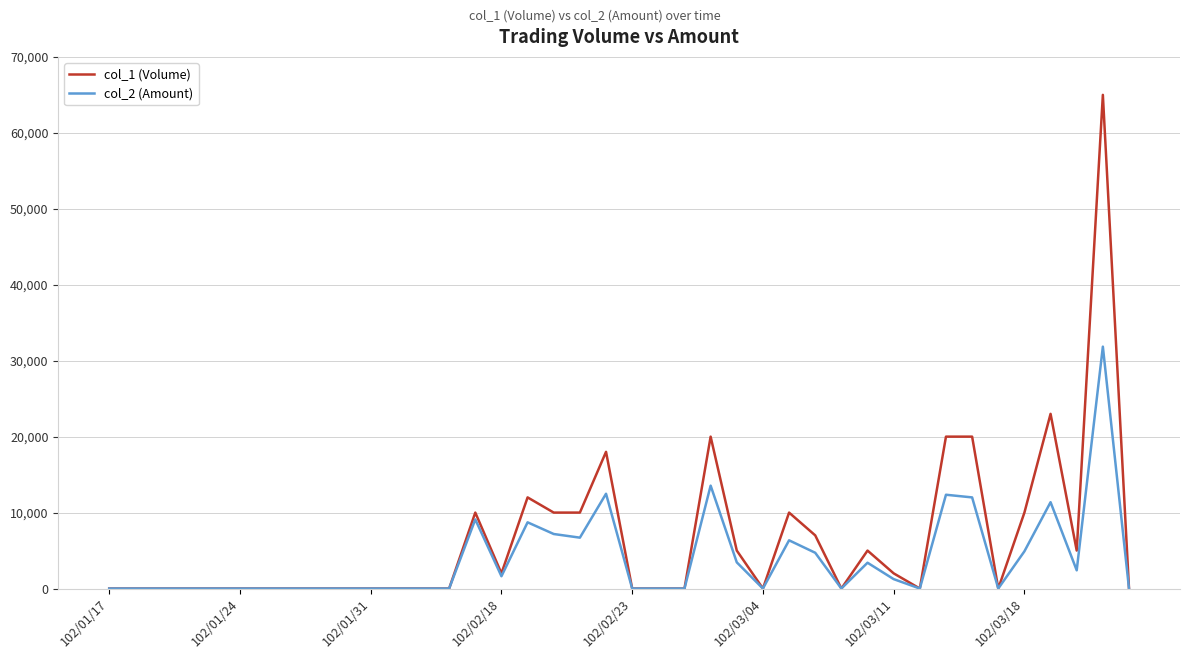

List the series in order of their peak value, lowest first.

col_2 (Amount), col_1 (Volume)